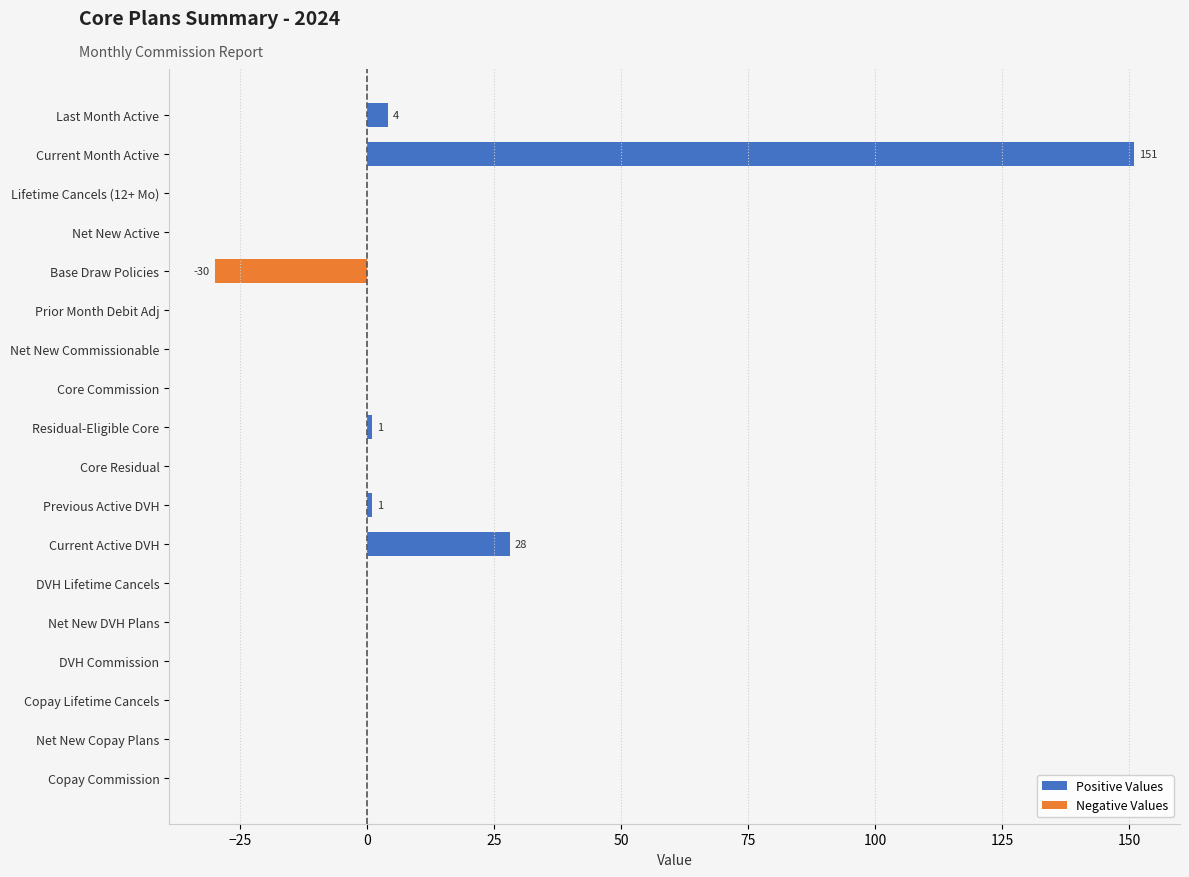

The value of Positive Values at Net New Copay Plans is 0. True or false?

True